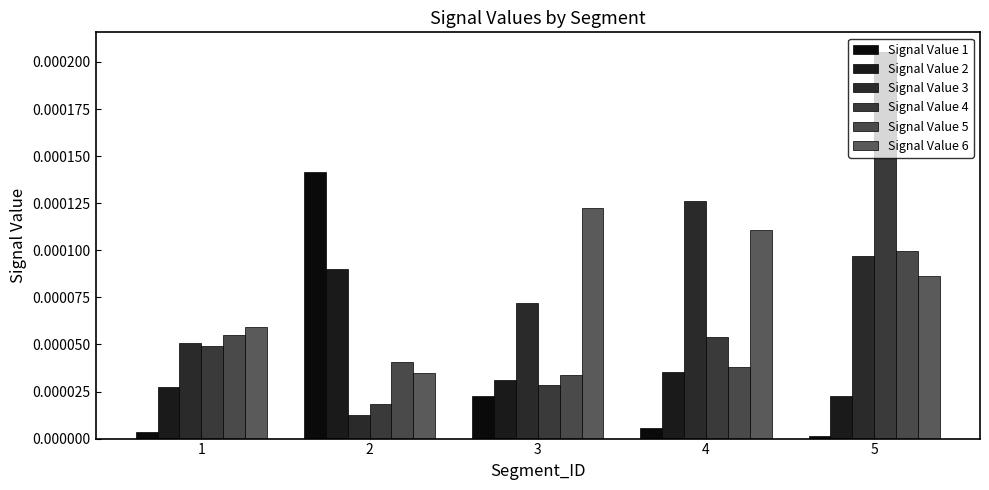

Which category has the lowest value across all series?

5